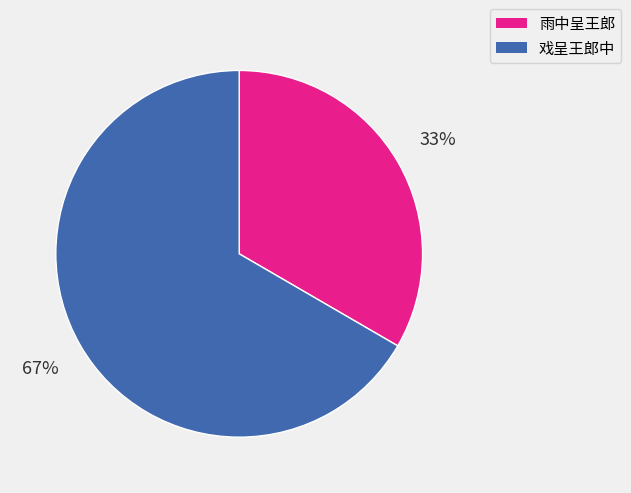

To the nearest percent, what is the average slice percentage?

50%